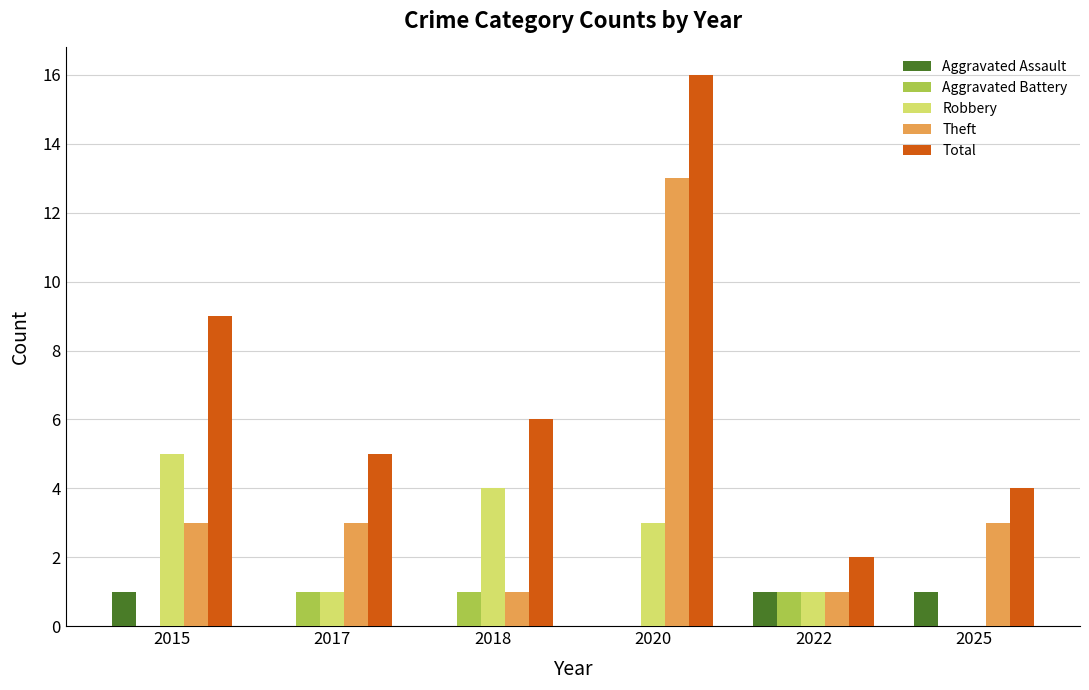

What is the sum of all Aggravated Battery values?

3